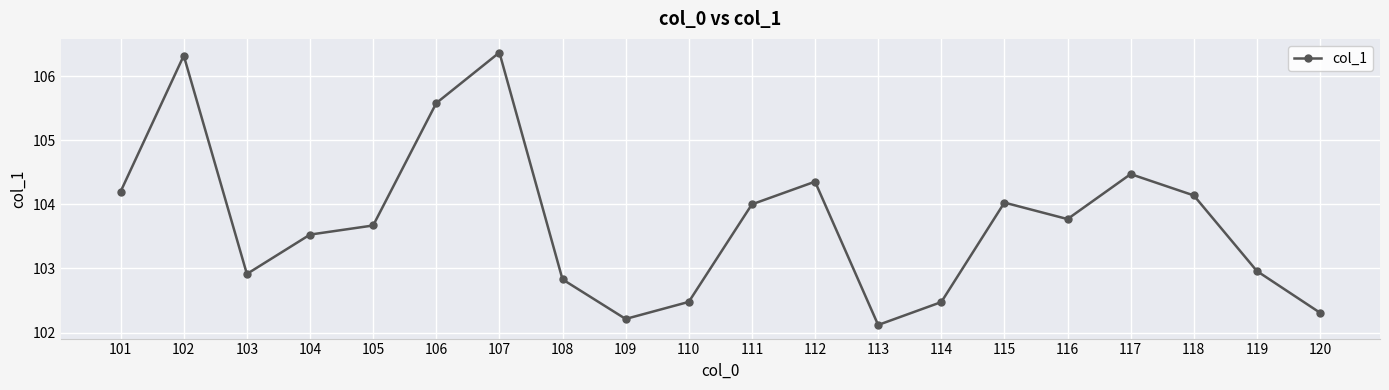

How many points are higher than both their immediate neighbors (excluding endpoints)?

5